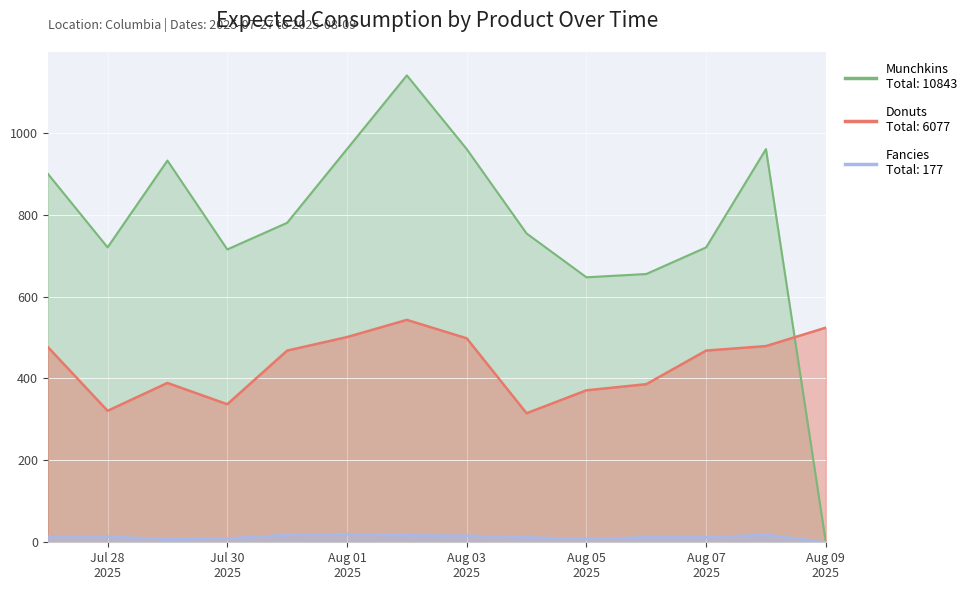

In Munchkins, how many points are lower than both neighbors (excluding endpoints)?

3